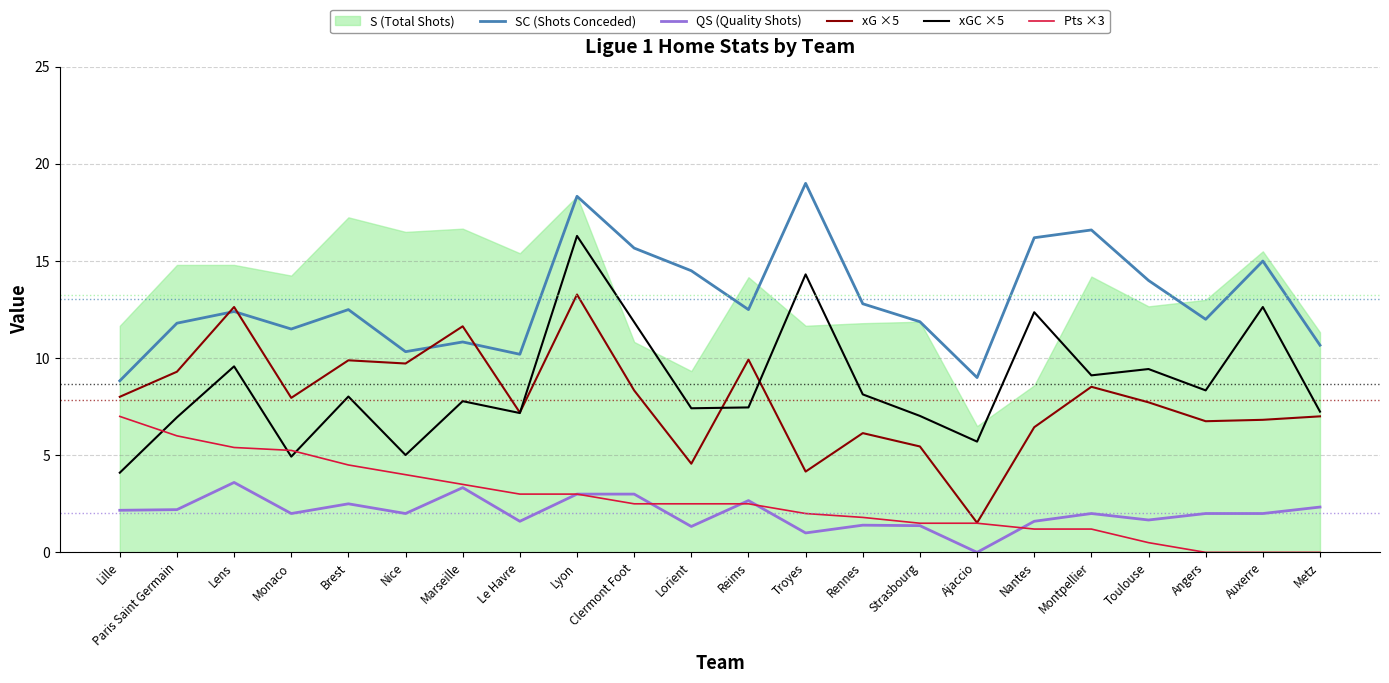

True or false: SC (Shots Conceded) and QS (Quality Shots) intersect in this chart.

False